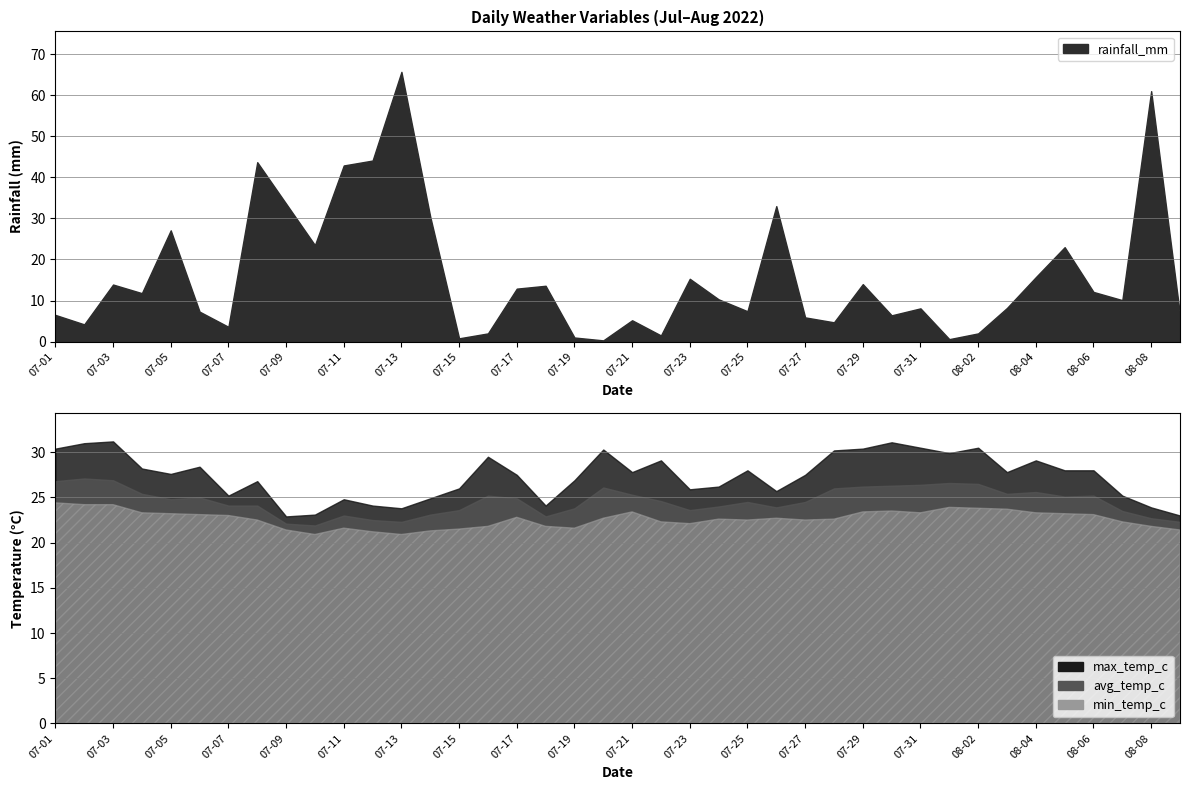

What is the difference between the rainfall_mm values at 2022-07-04 and 2022-07-21?

6.6